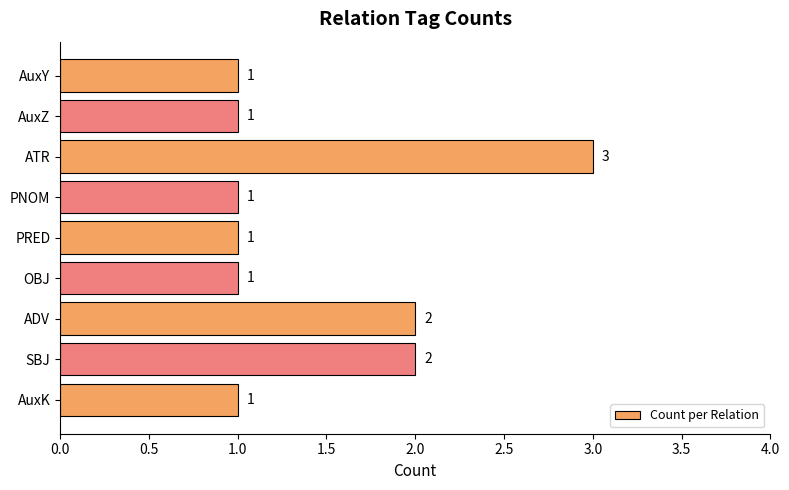

What is the average value?

1